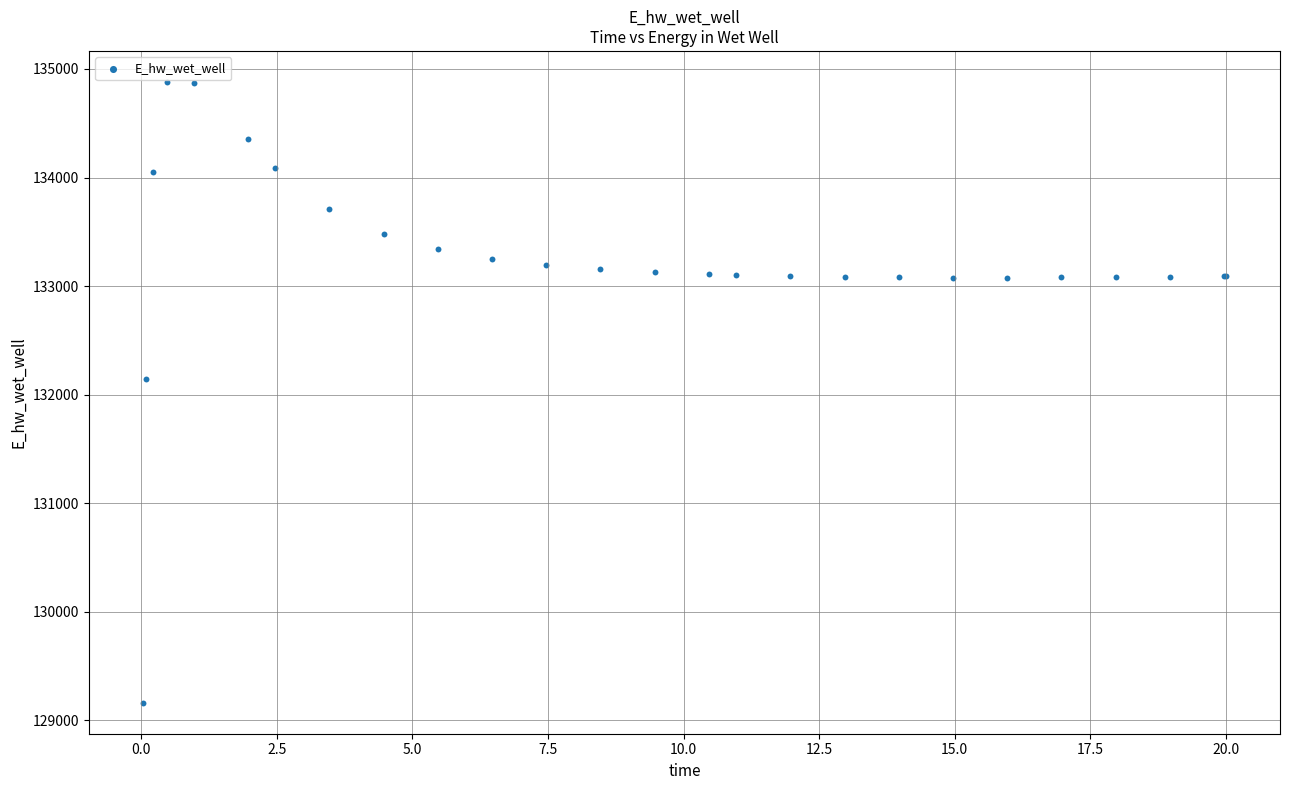

What Y value in the scatter plot is closest to 132021?

132146.6